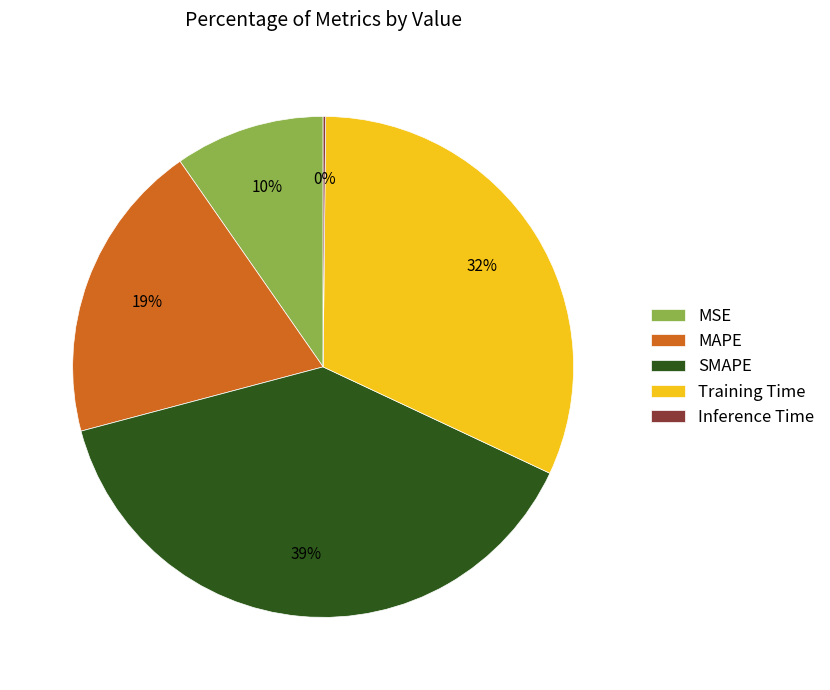

Which category has the biggest portion of the pie?

SMAPE